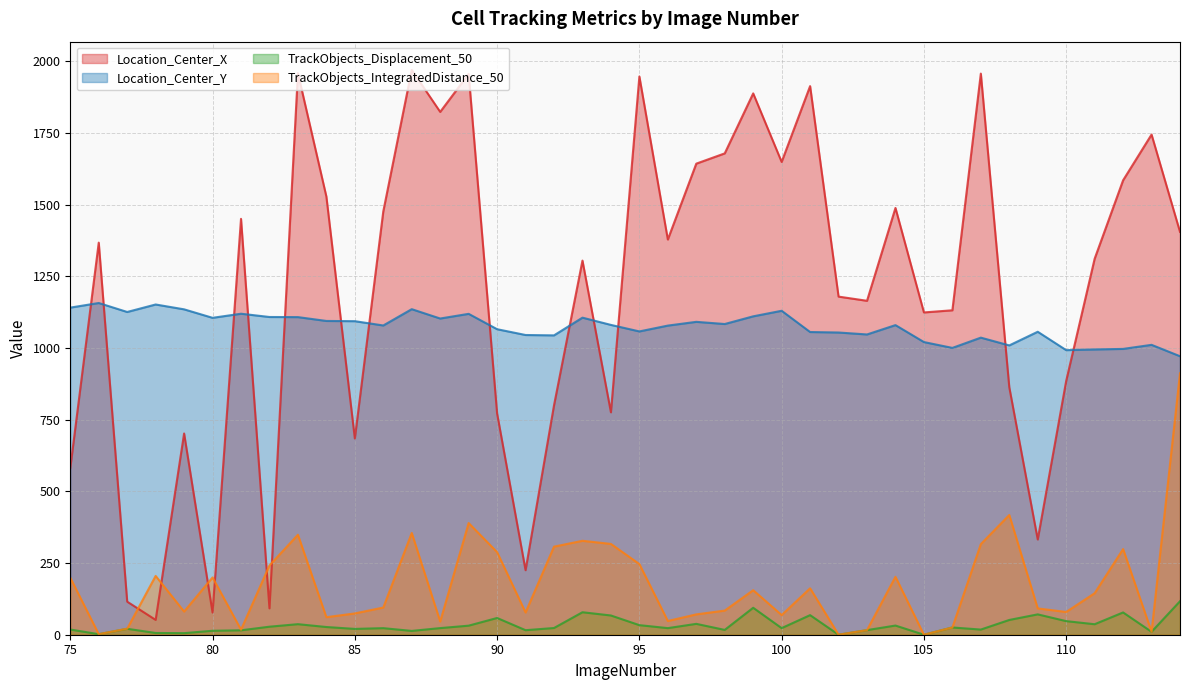

True or false: TrackObjects_Displacement_50 has a value of 15.8 at 91.

True